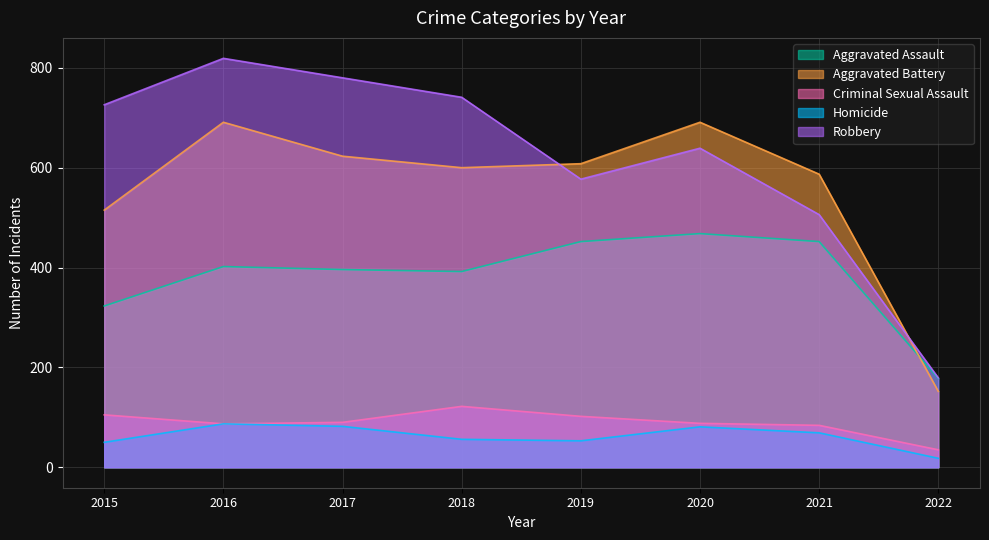

Which series has the widest spread of values?

Robbery